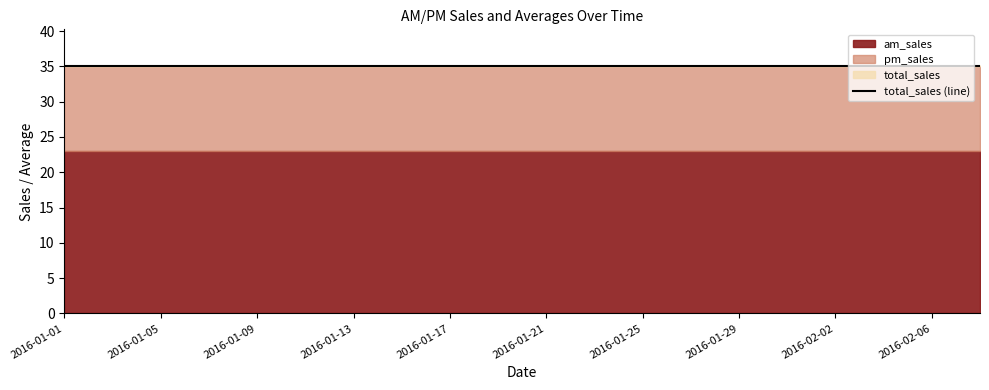

True or false: pm_avg has a value of 0.6 at 2016-02-09.

False